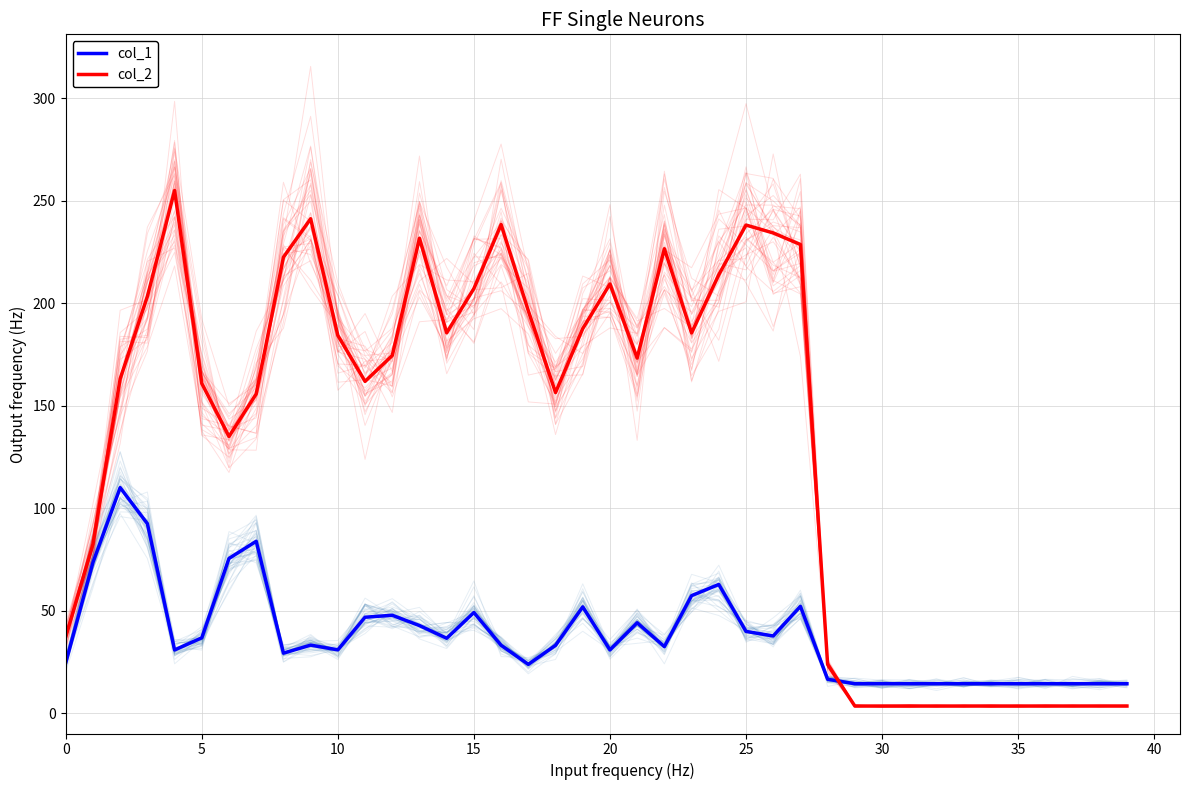

Is the value of col_2 at 20 greater than the value of col_1 at 18?

Yes